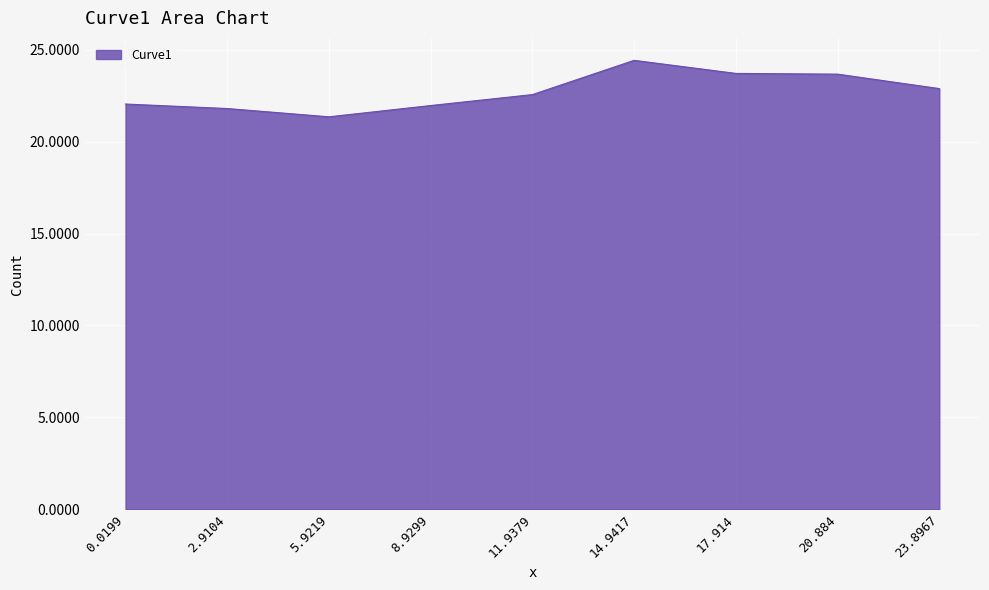

Which has a higher value, 20.884 or 2.9104?

20.884